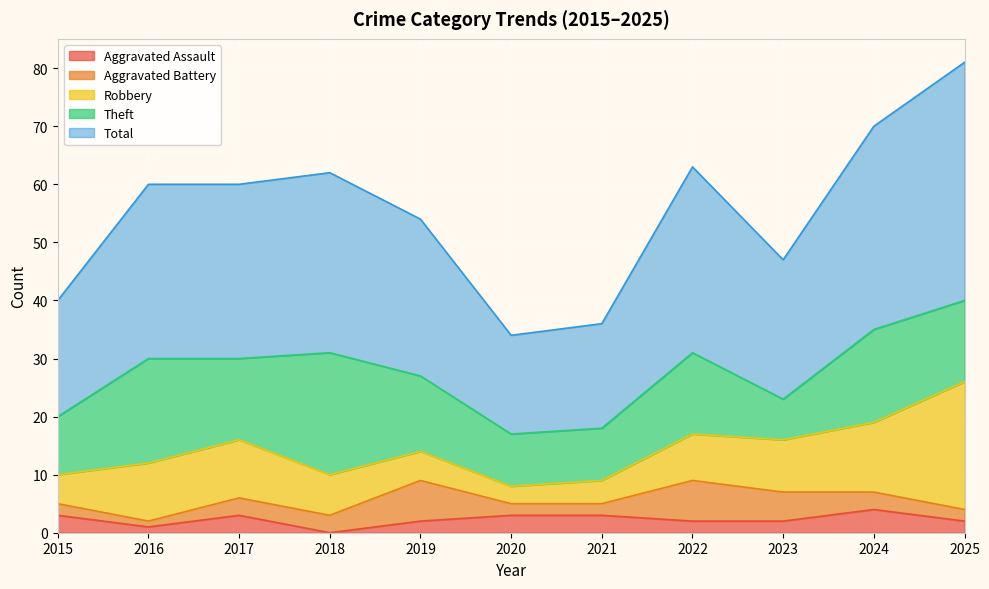

What is the greatest value displayed?

41